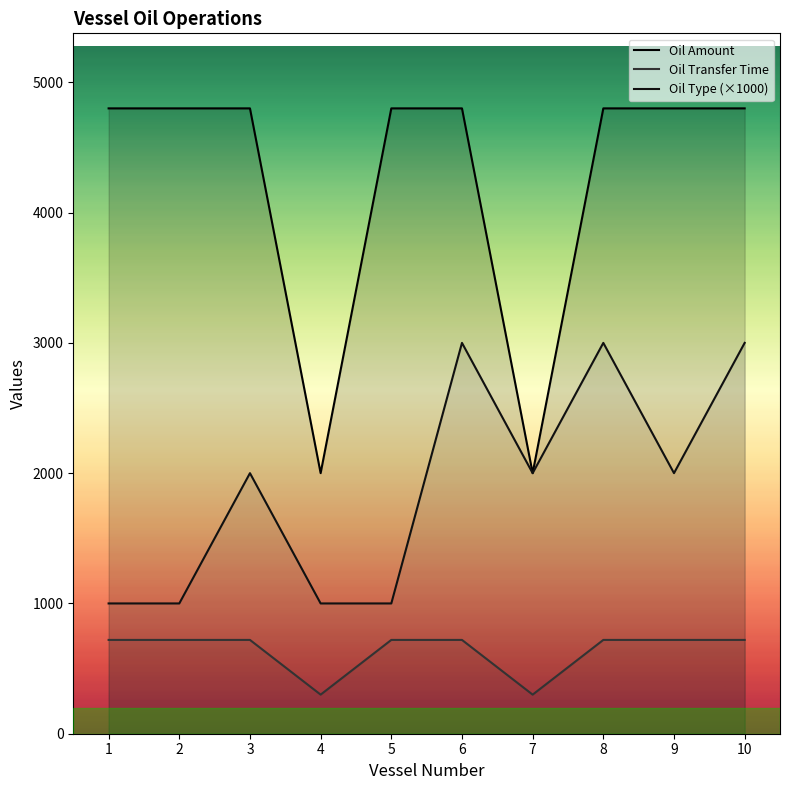

Reading left to right, extract all data points from this chart.

Oil Amount: 4800	4800	4800	2000	4800	4800	2000	4800	4800	4800
Oil Transfer Time: 720	720	720	300	720	720	300	720	720	720
Oil Type: 1000	1000	2000	1000	1000	3000	2000	3000	2000	3000